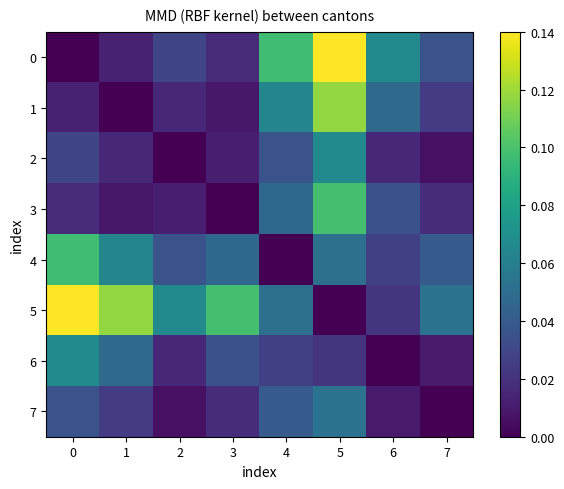

Reading left to right, transcribe all the data shown in this chart.

0: 0=0.0	1=0.0	2=0.0	3=0.0	4=0.1	5=0.1	6=0.1	7=0.0
1: 0=0.0	1=0.0	2=0.0	3=0.0	4=0.1	5=0.1	6=0.0	7=0.0
2: 0=0.0	1=0.0	2=0.0	3=0.0	4=0.0	5=0.1	6=0.0	7=0.0
3: 0=0.0	1=0.0	2=0.0	3=0.0	4=0.0	5=0.1	6=0.0	7=0.0
4: 0=0.1	1=0.1	2=0.0	3=0.0	4=0.0	5=0.1	6=0.0	7=0.0
5: 0=0.1	1=0.1	2=0.1	3=0.1	4=0.1	5=0.0	6=0.0	7=0.1
6: 0=0.1	1=0.0	2=0.0	3=0.0	4=0.0	5=0.0	6=0.0	7=0.0
7: 0=0.0	1=0.0	2=0.0	3=0.0	4=0.0	5=0.1	6=0.0	7=0.0